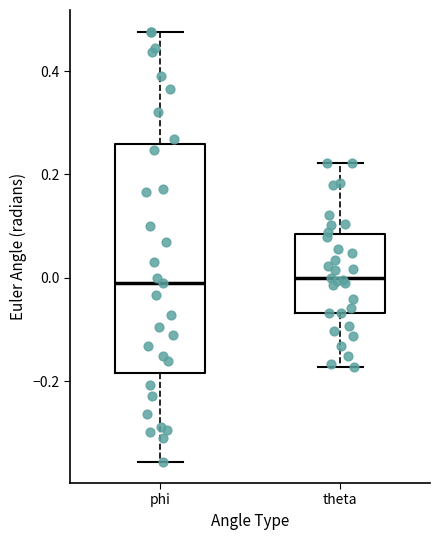

Comparing the boxes themselves (not the whiskers), which one is the tallest?

phi